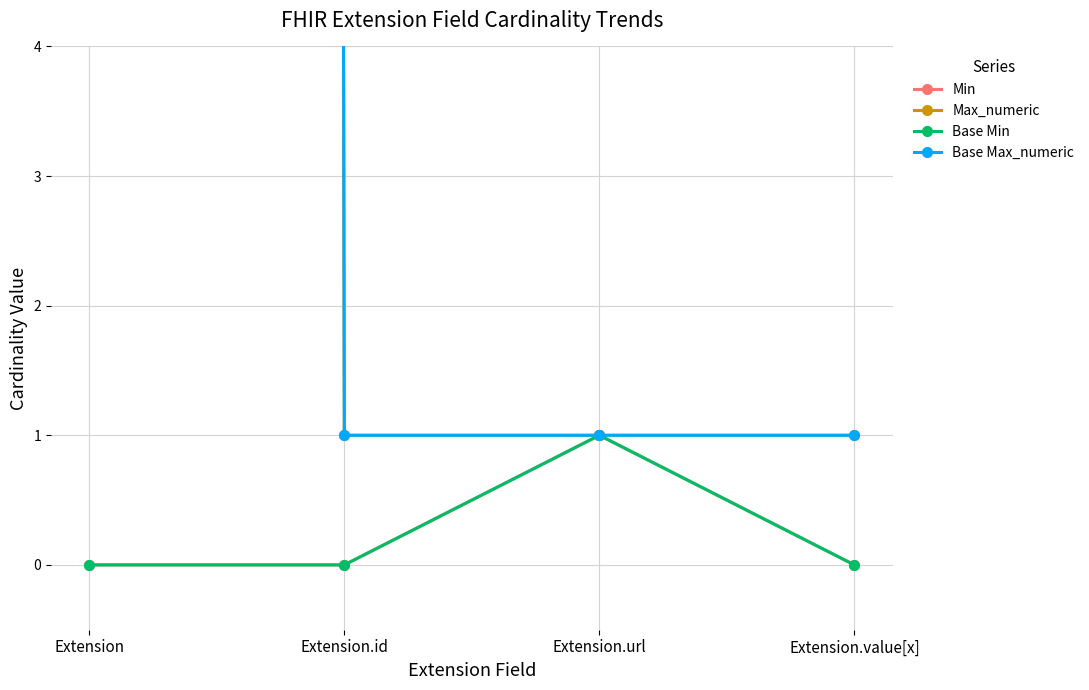

Which has a higher value, Extension.id or Extension.value[x]?

Extension.id